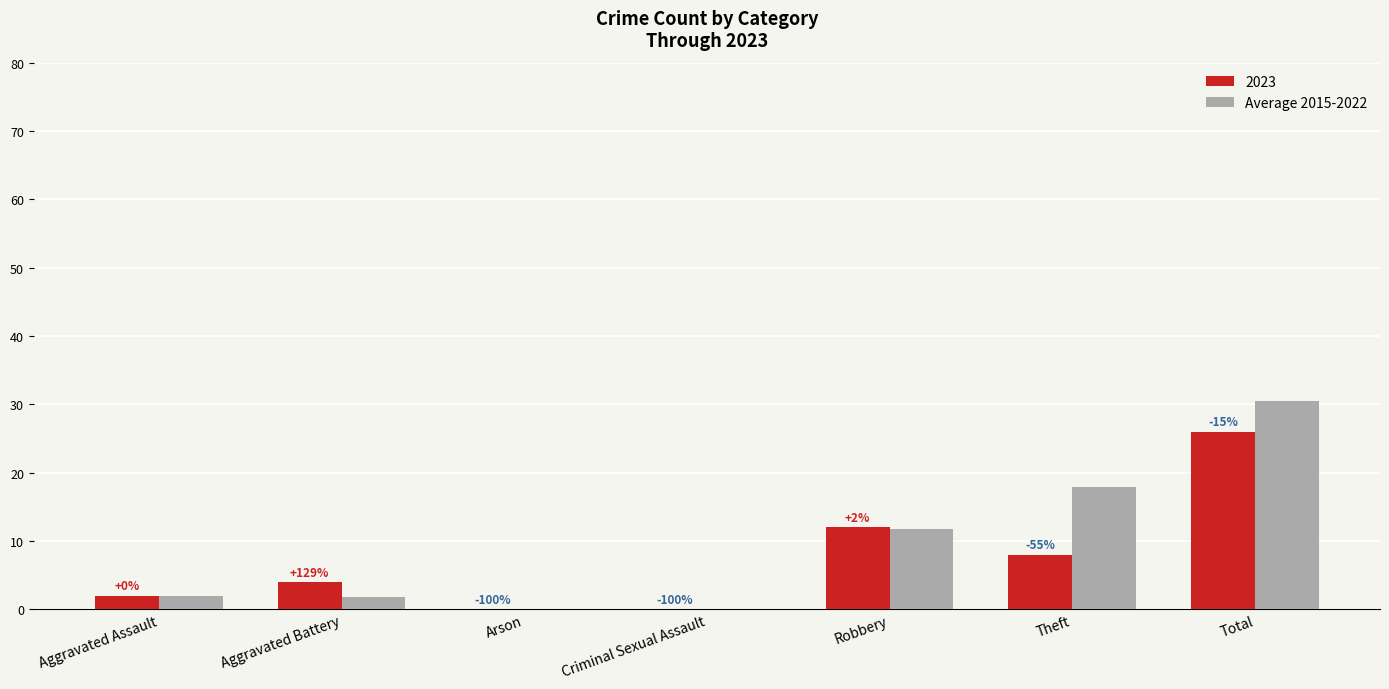

Are the bars grouped side by side (vs. stacked)?

Yes